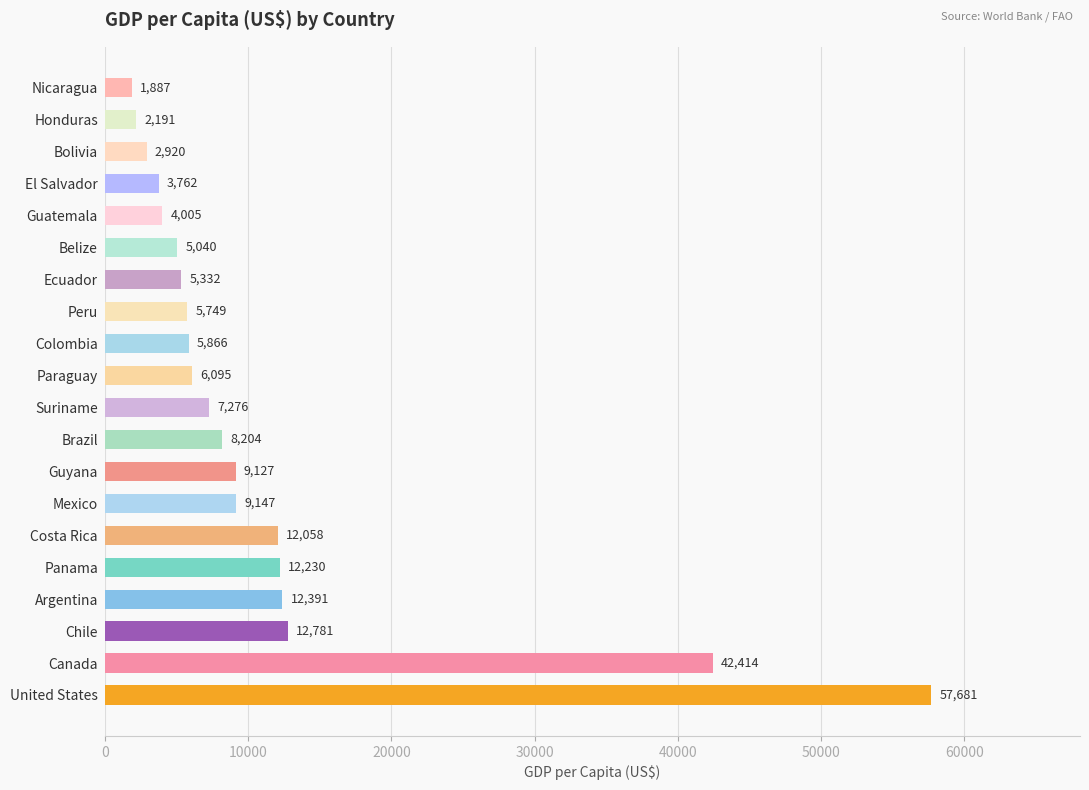

Which has a higher value, Suriname or Mexico?

Mexico